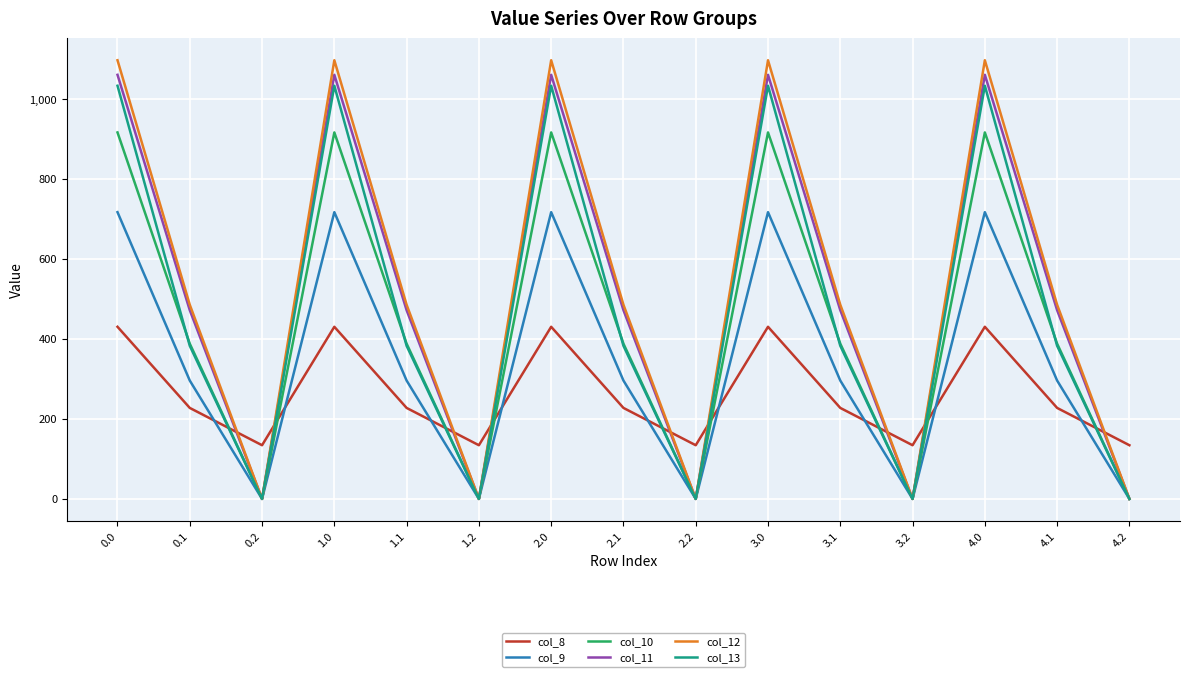

What is the spread (max minus min) of values at 2.2?

134.2